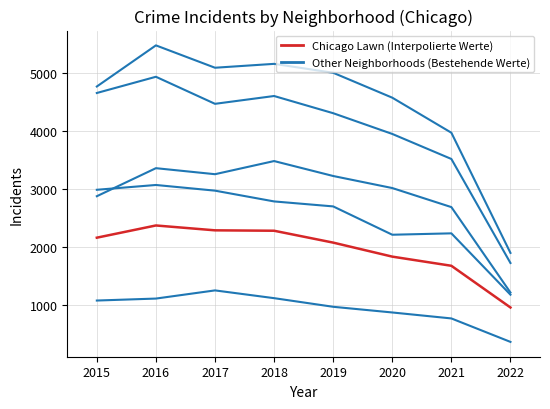

Is this an area chart (filled region under the line)?

No